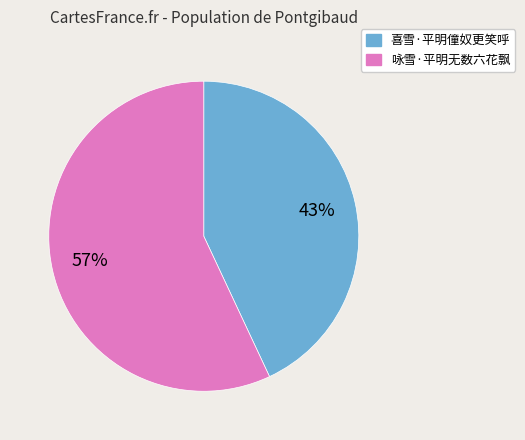

The 咏雪·平明无数六花飘 slice represents 65% of the pie. True or false?

False